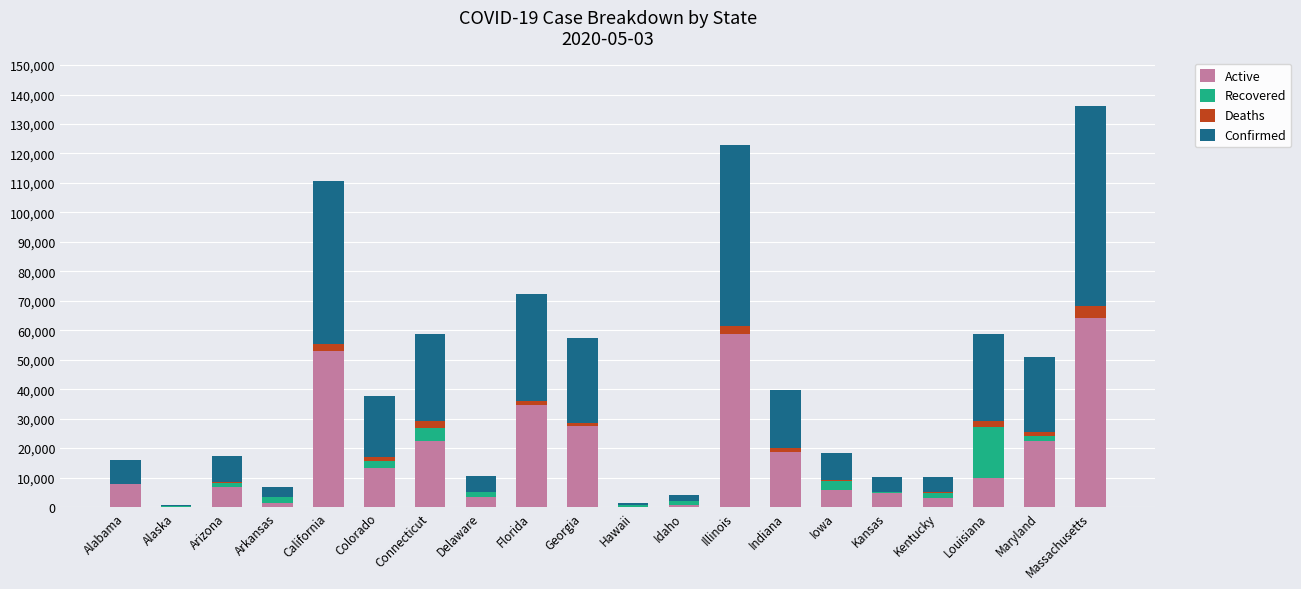

The Active series shows 64083 at Massachusetts. True or false?

True